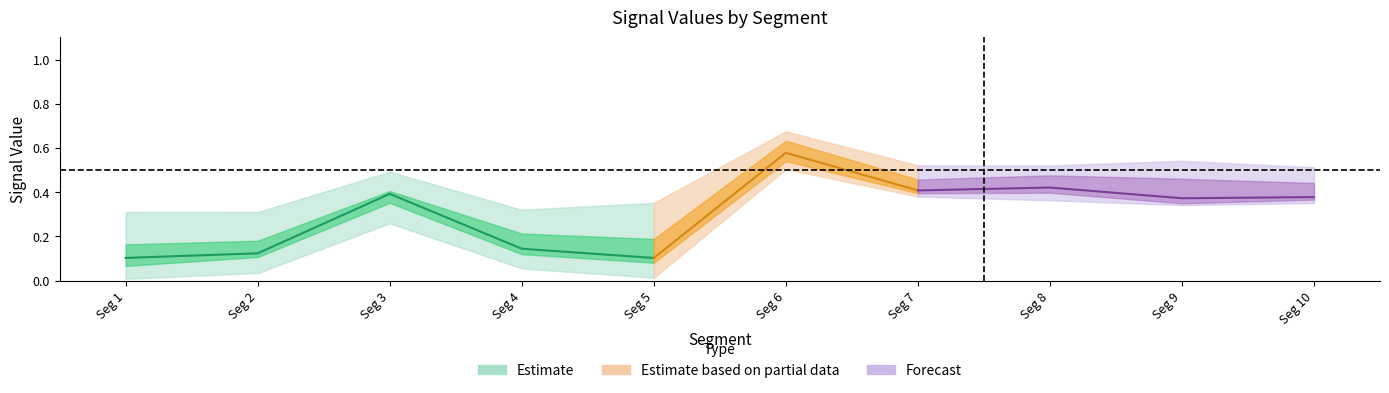

What is the sum of the Signal_Value_49 values at signal segment 9 and signal segment 5?

0.4